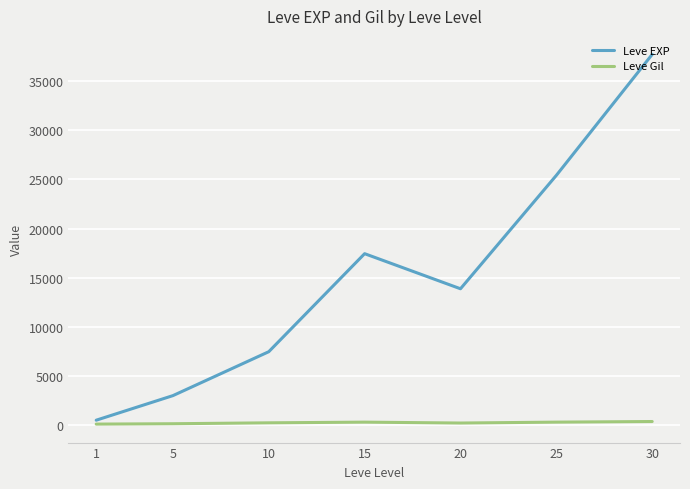

What is the sum of all Leve EXP values?

105440.2